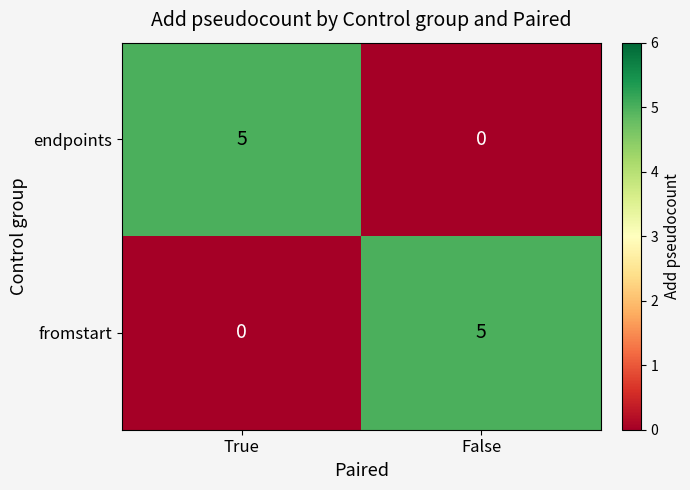

Reading left to right, transcribe all the data shown in this chart.

endpoints: 5	0
fromstart: 0	5